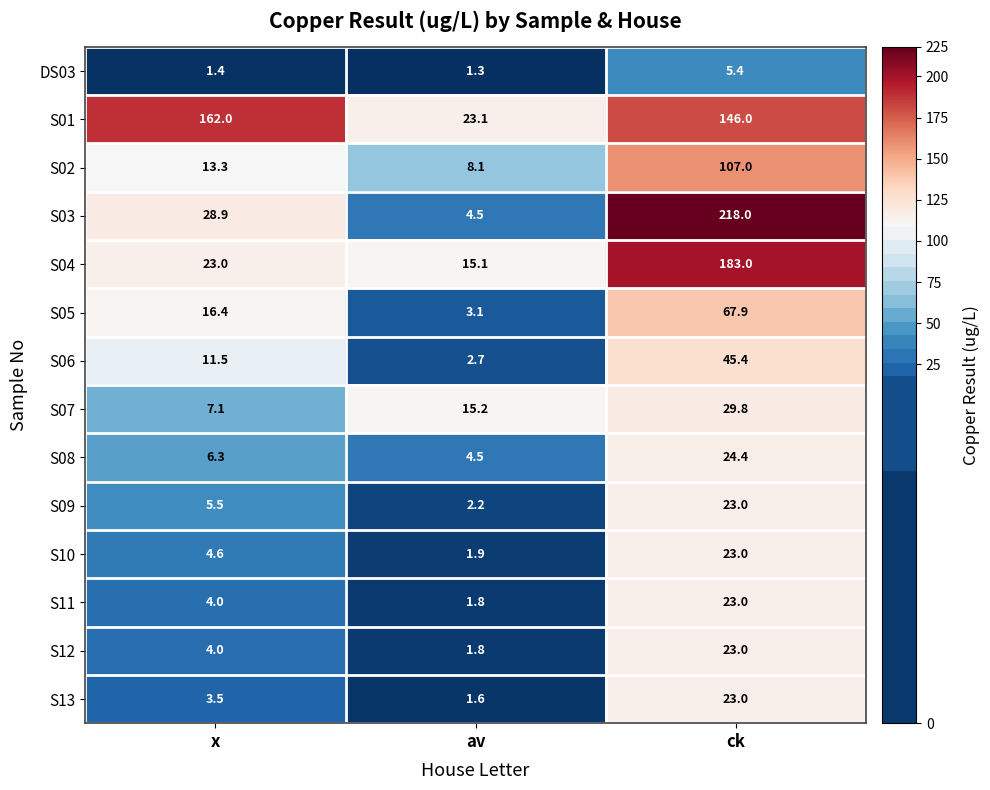

What is the maximum value shown in the chart?

218.0